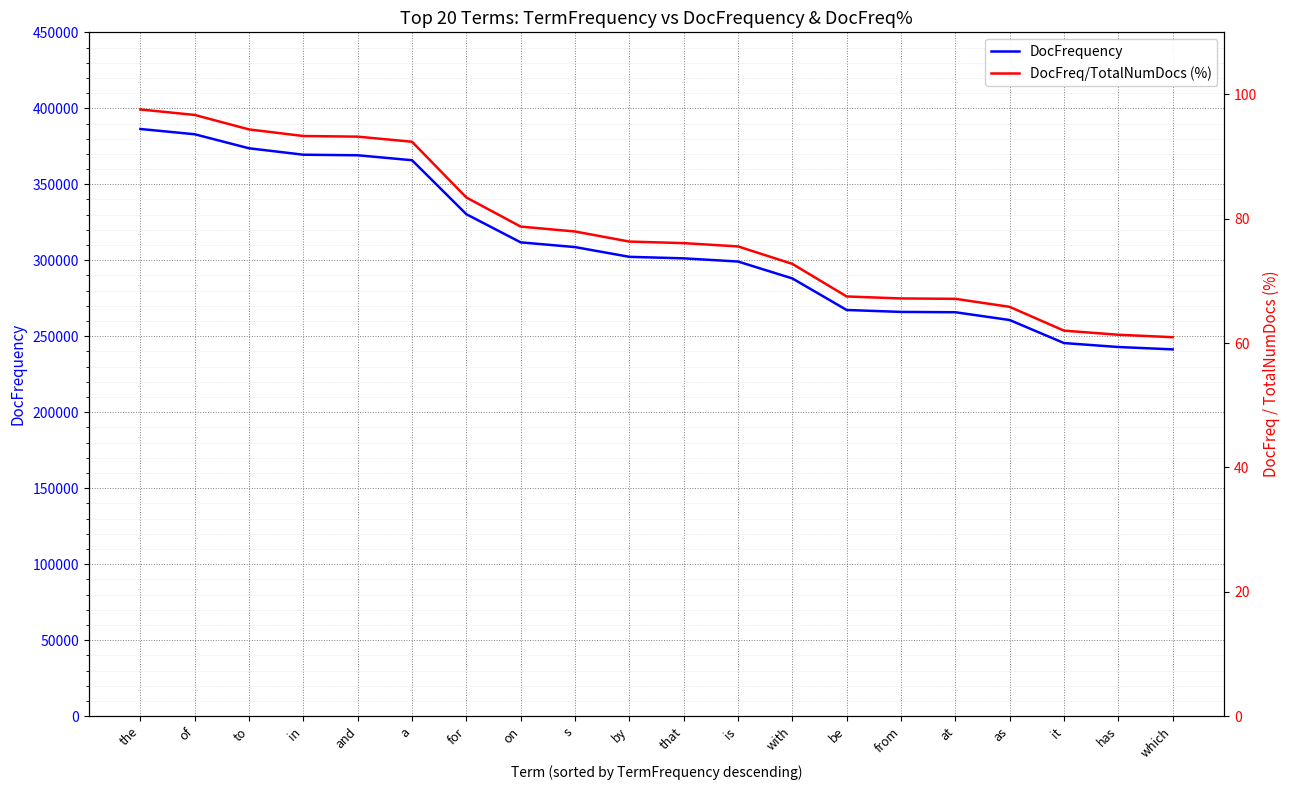

What is the difference between the maximum and minimum values in the DocFreq/TotalNumDocs (%) series?

36.6